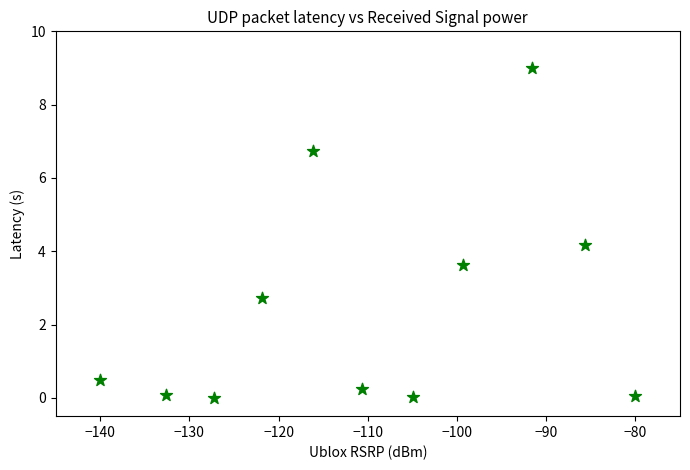

What Y value in the scatter plot is closest to 4?

4.2